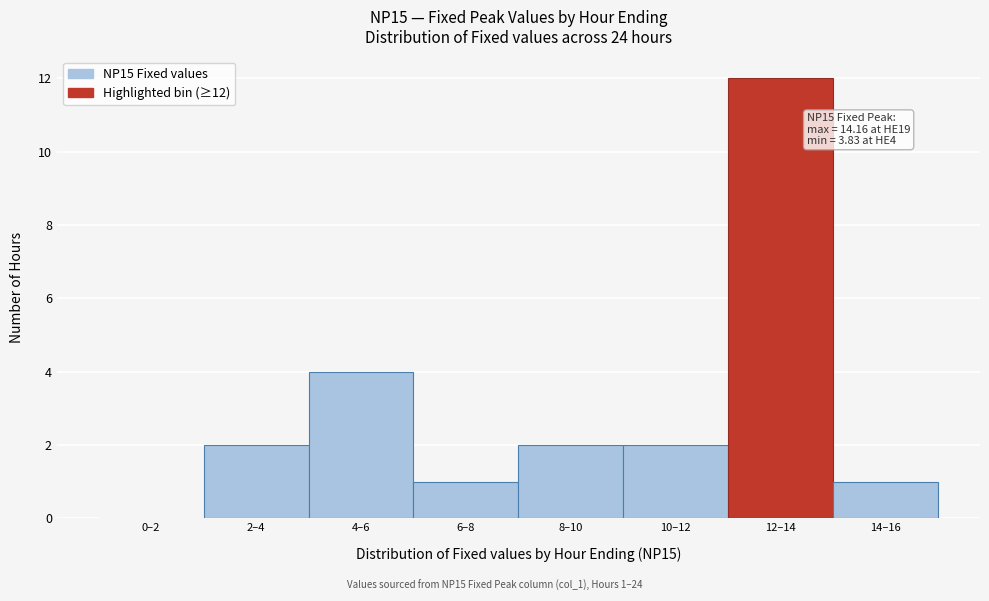

Reading left to right, extract all data points from this chart.

0–2=0	2–4=2	4–6=4	6–8=1	8–10=2	10–12=2	12–14=12	14–16=1